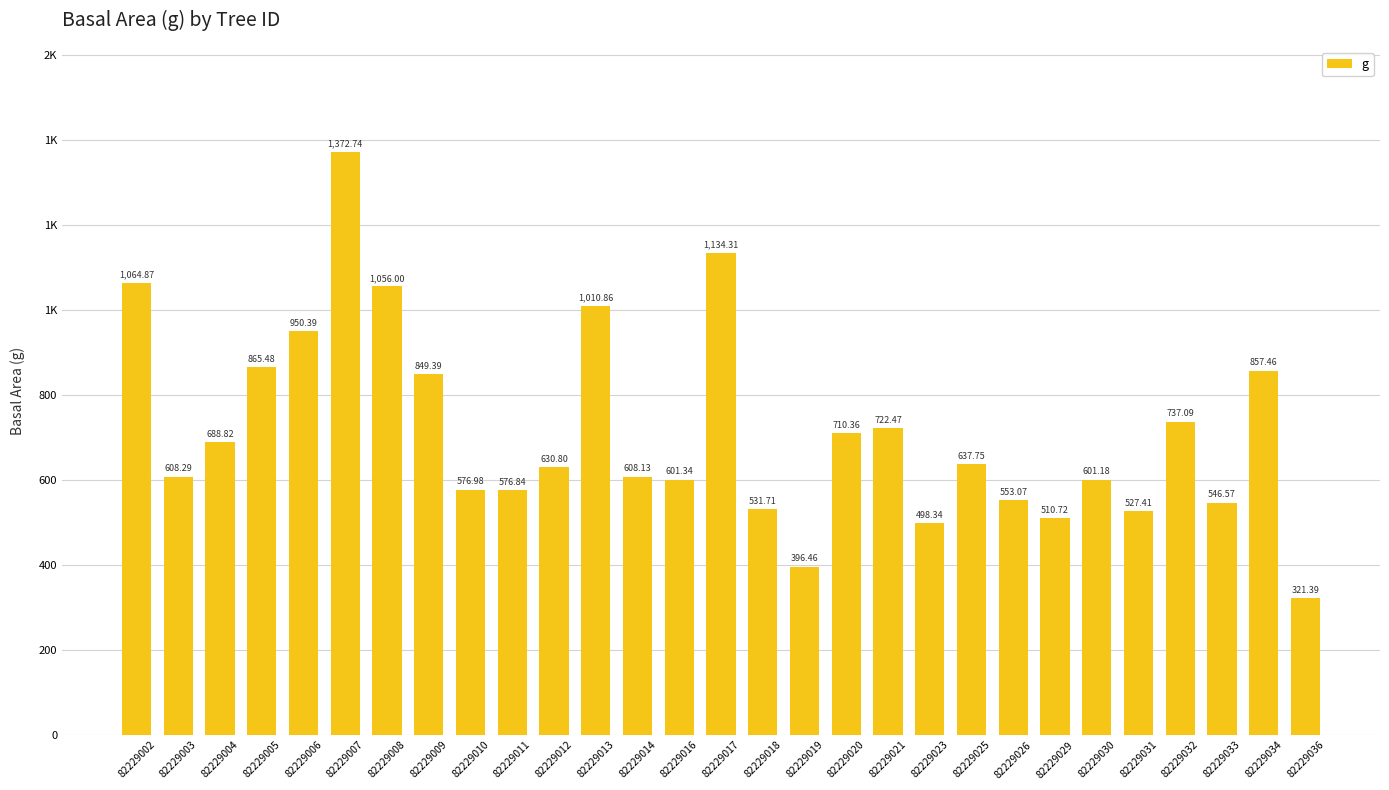

At which category does the chart reach its minimum across all series?

82229036